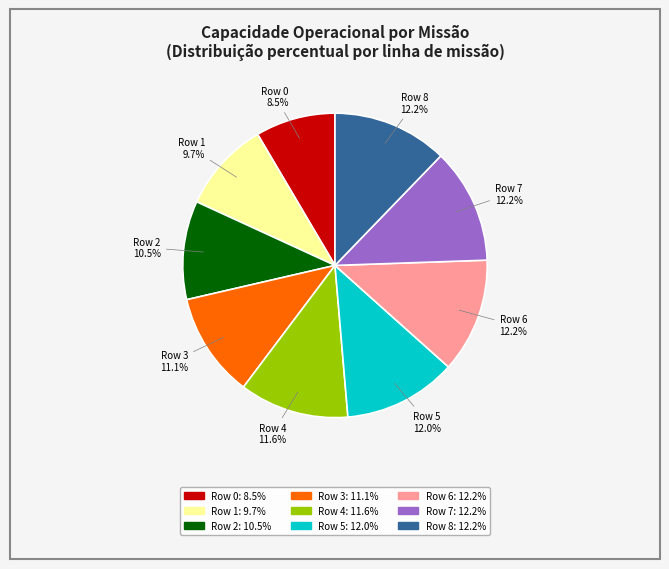

How many segments does this pie chart have?

9